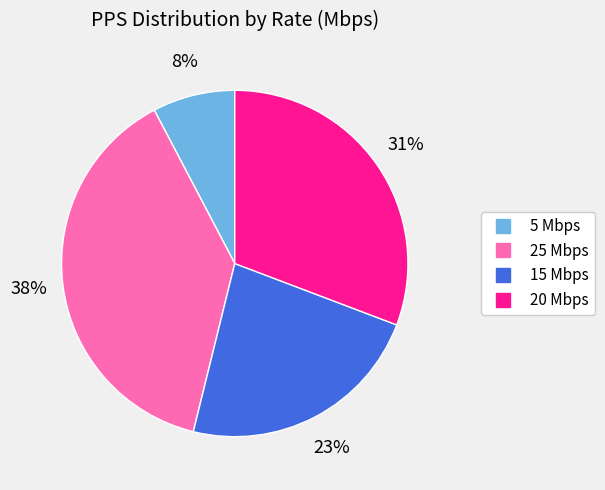

Do 20 Mbps and 5 Mbps together represent more than half of the pie?

No